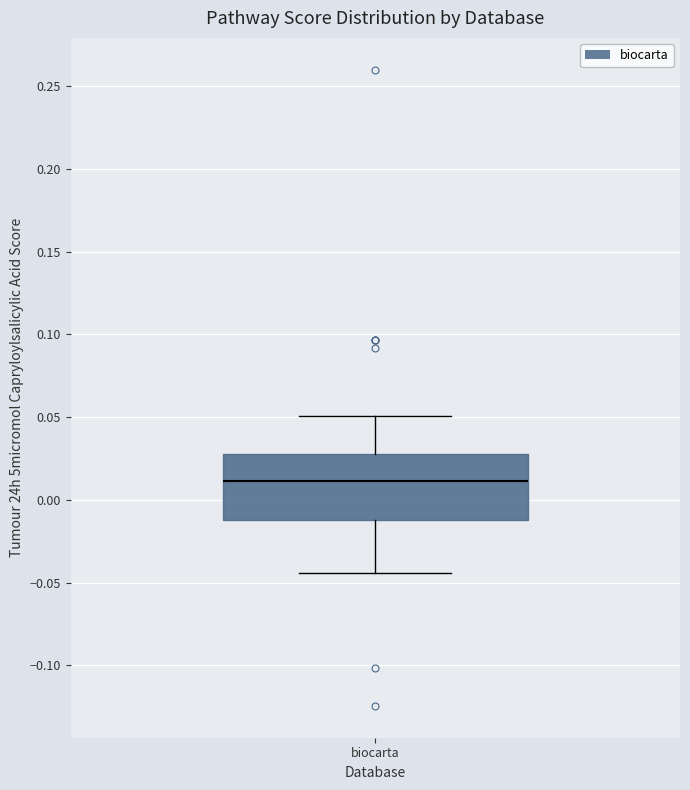

Read this box plot against the y-axis: the position of the median line, the range covered by the box, and the ends of both whiskers. The values are not printed on the chart, so give them approximately, as read against the axis.

median 0.010, box -0.010 to 0.030, whiskers -0.045 to 0.050